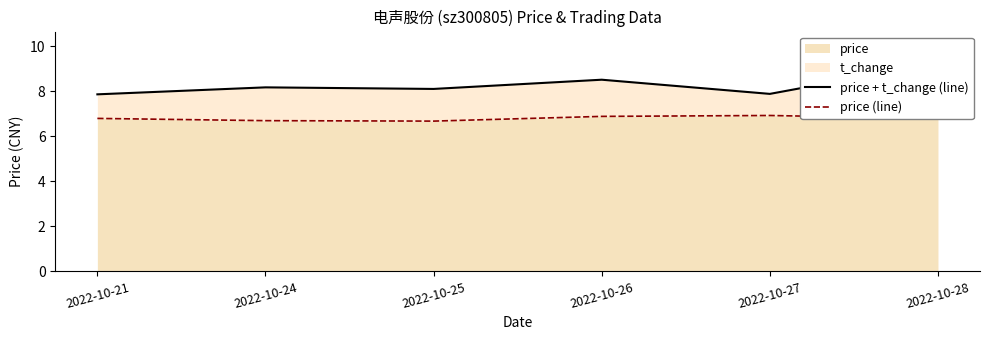

What is the highest value of the price series?

6.9